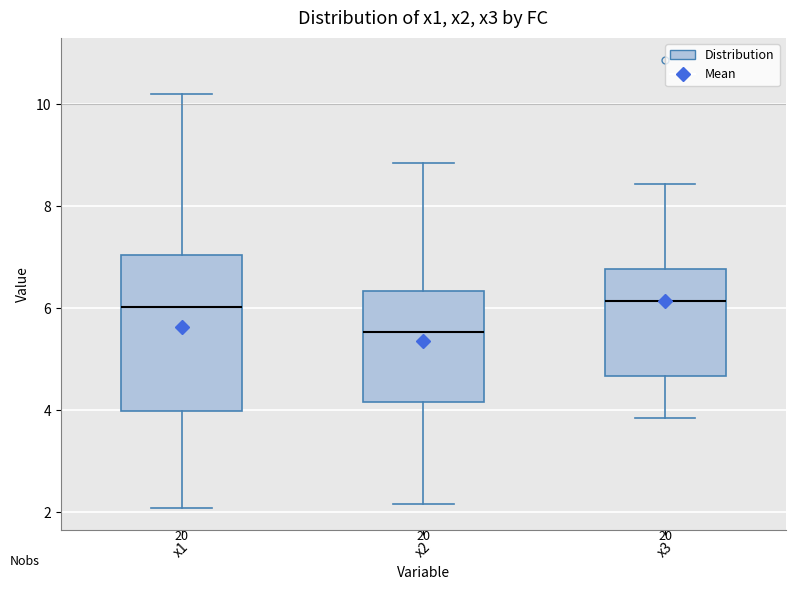

Reading left to right, transcribe this box plot: for each box, give where its median line is, the range the box spans, and where its two whiskers end, as read against the y-axis. The values are not printed on the chart, so give them approximately, as read against the axis.

x1: median 6.0, box 4.0 to 7.0, whiskers 2.0 to 10.2
x2: median 5.6, box 4.2 to 6.4, whiskers 2.2 to 8.8
x3: median 6.2, box 4.6 to 6.8, whiskers 3.8 to 8.4